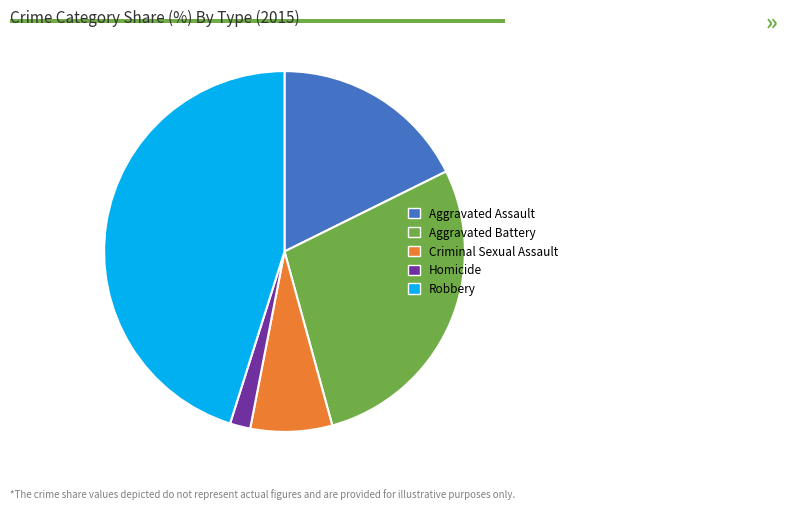

The Robbery slice represents 60% of the pie. True or false?

False